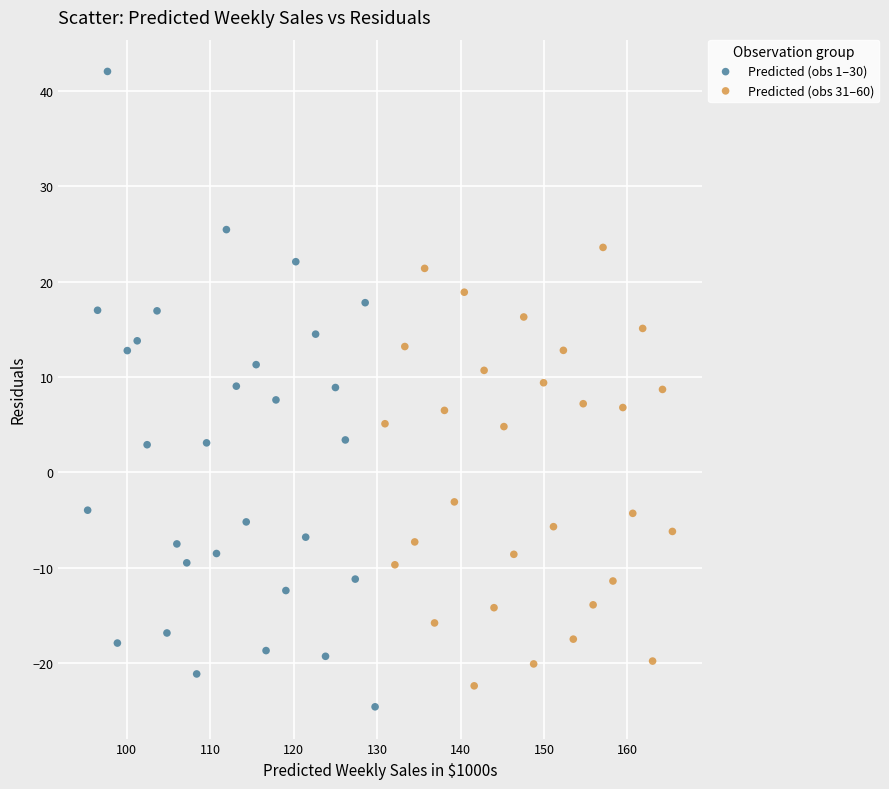

Which series reaches the minimum Y coordinate?

Predicted (obs 1–30)